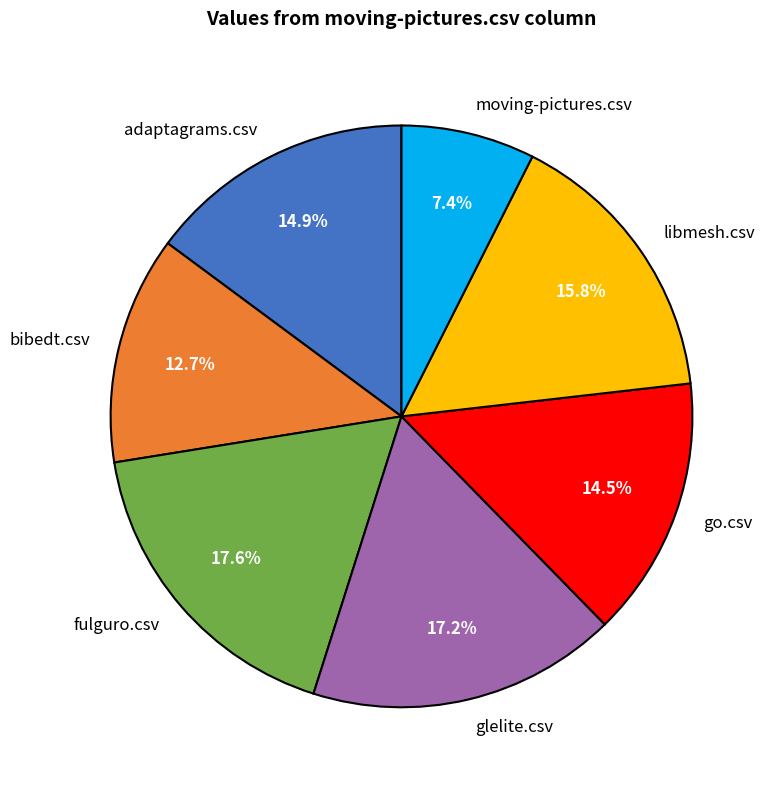

Which has a higher value, moving-pictures.csv or libmesh.csv?

libmesh.csv